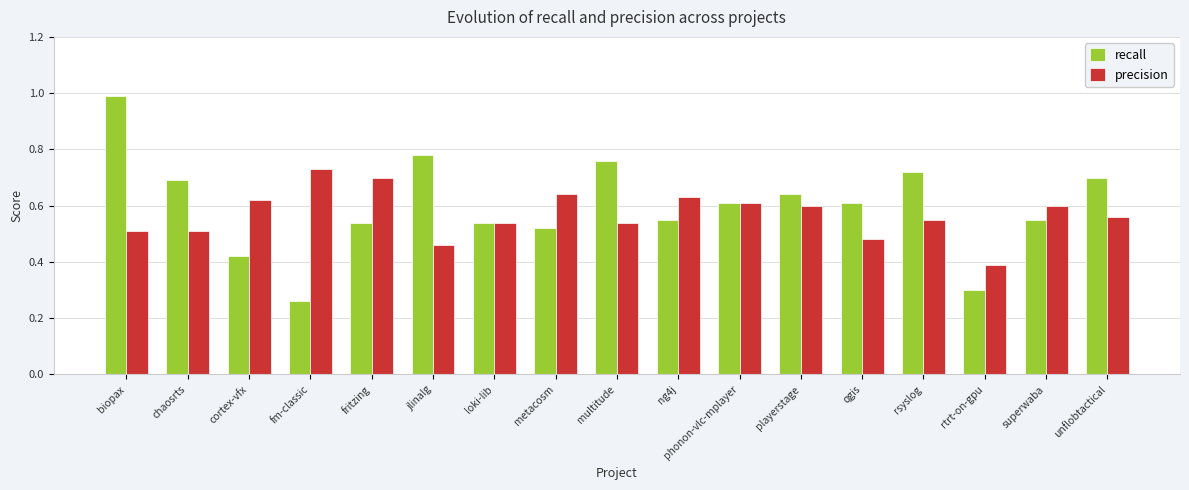

At which label is precision closest to 0?

rtrt-on-gpu